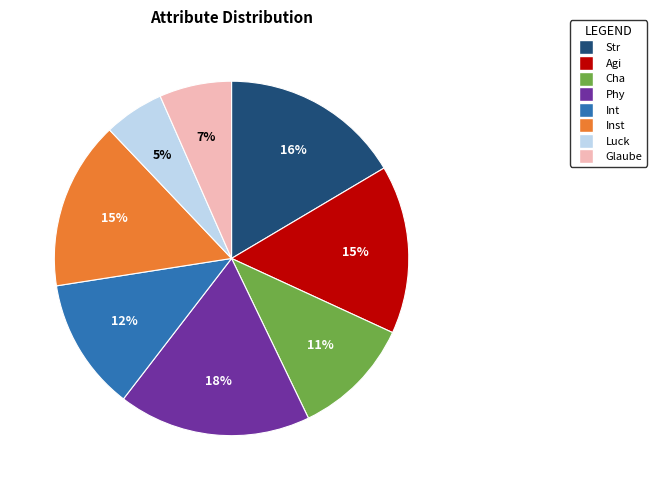

The Int slice represents 12% of the pie. True or false?

True